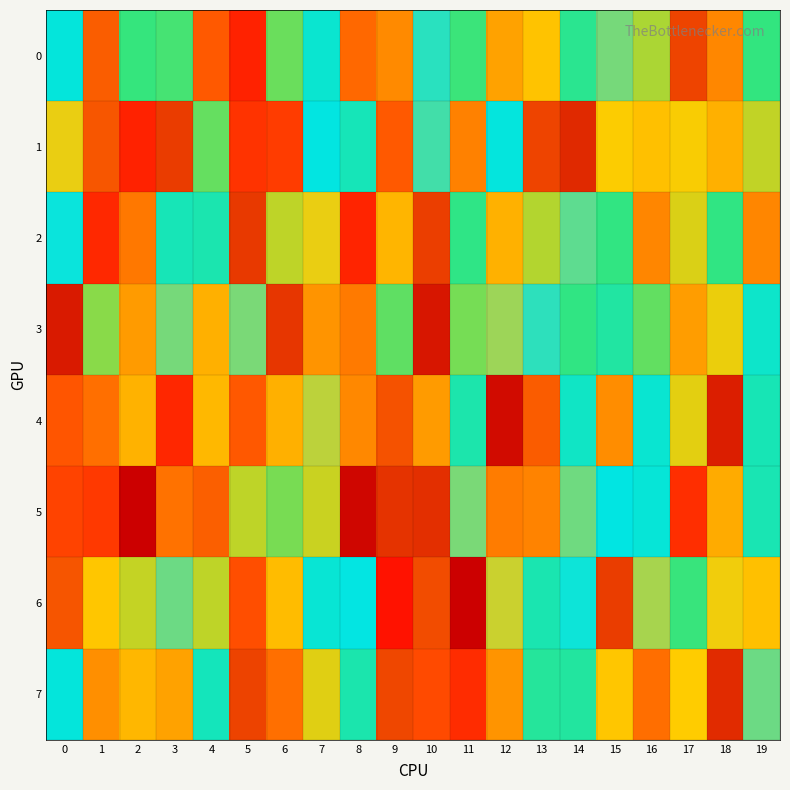

Which series has the widest spread of values?

6